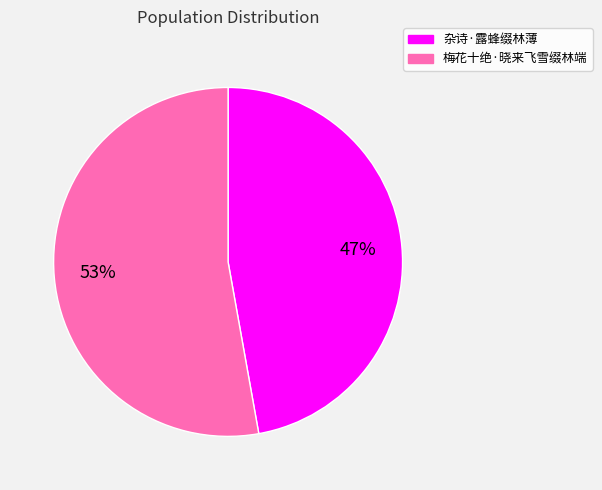

How many segments does this pie chart have?

2